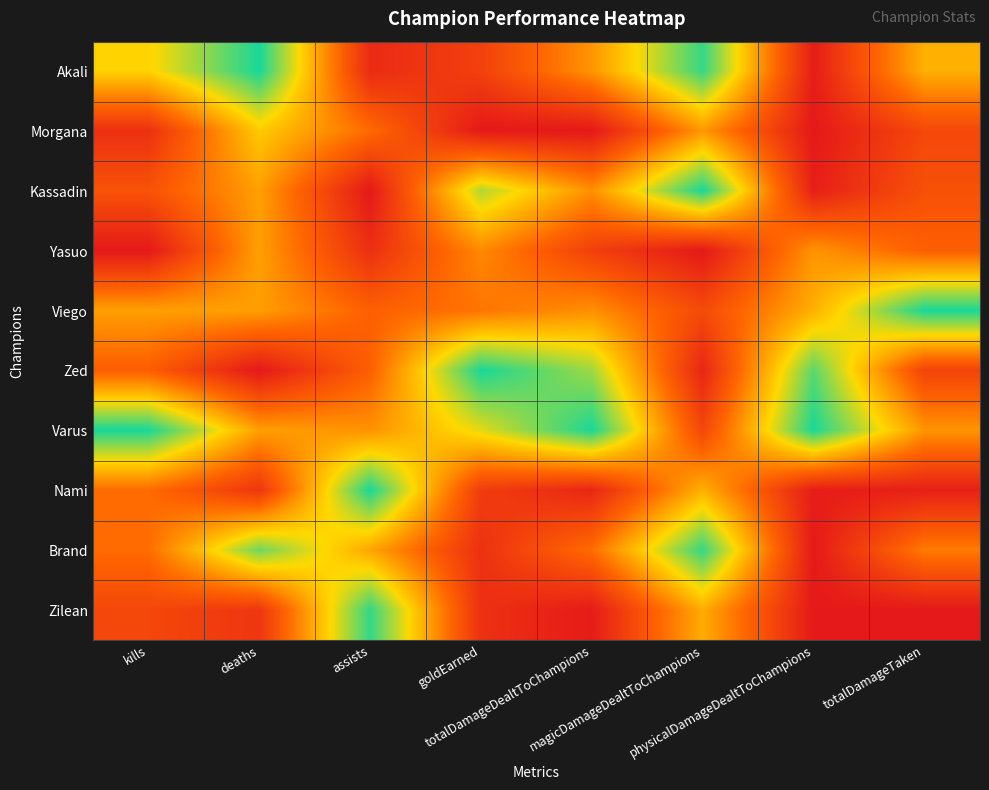

How many categories are shown in the chart?

8